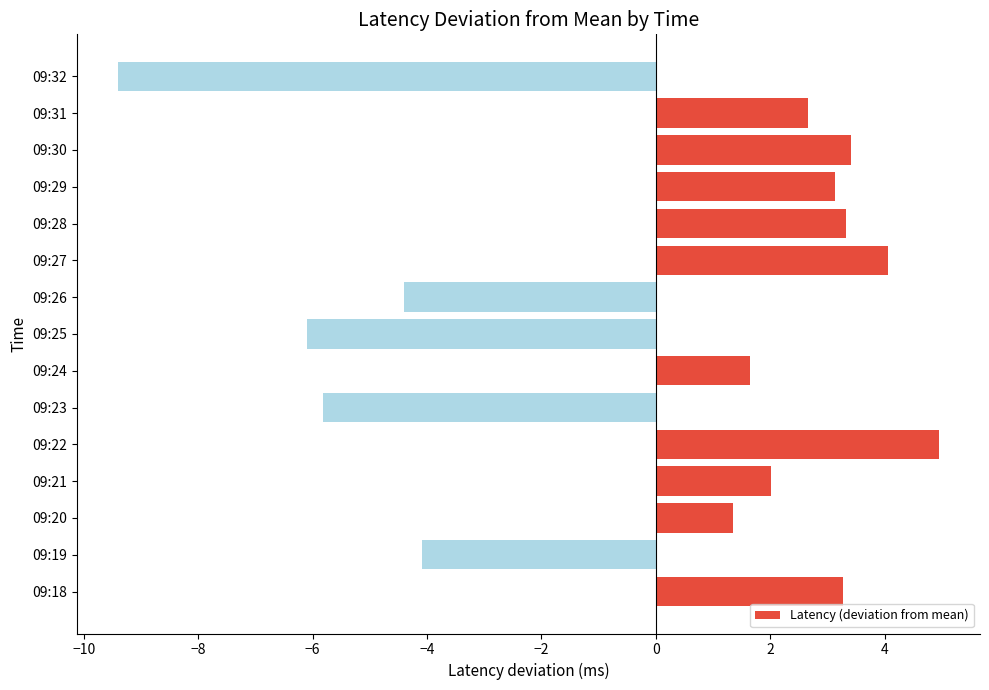

What is the sum of the values at 09:27 and 09:28?

7.4